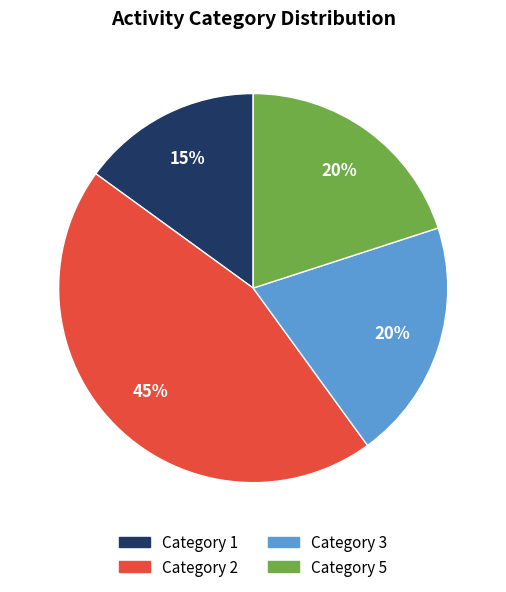

To the nearest percent, what is the difference between the largest and smallest slice percentages?

30%